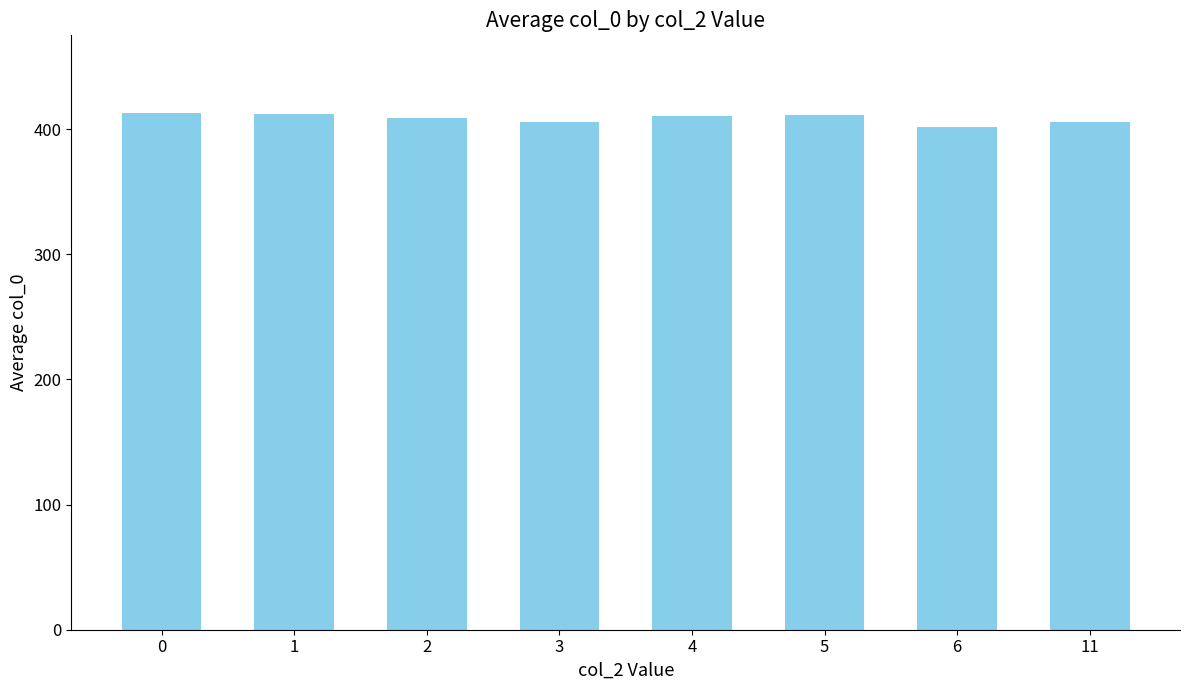

Read the value at 0.

413.0